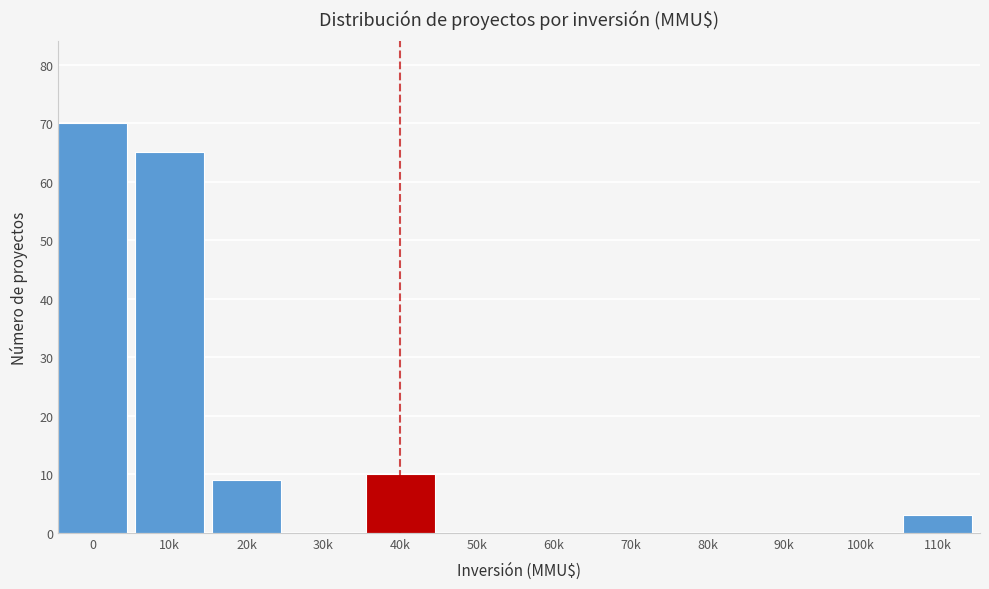

Reading left to right, extract all data points from this chart.

0=70	10k=65	20k=9	30k=0	40k=10	50k=0	60k=0	70k=0	80k=0	90k=0	100k=0	110k=3